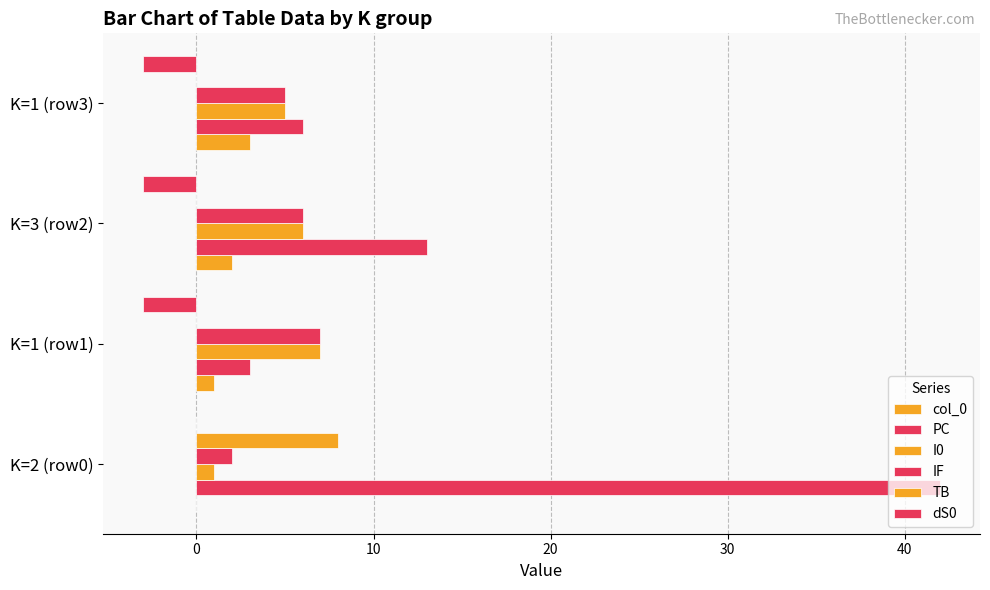

Count the number of data series in this chart.

6